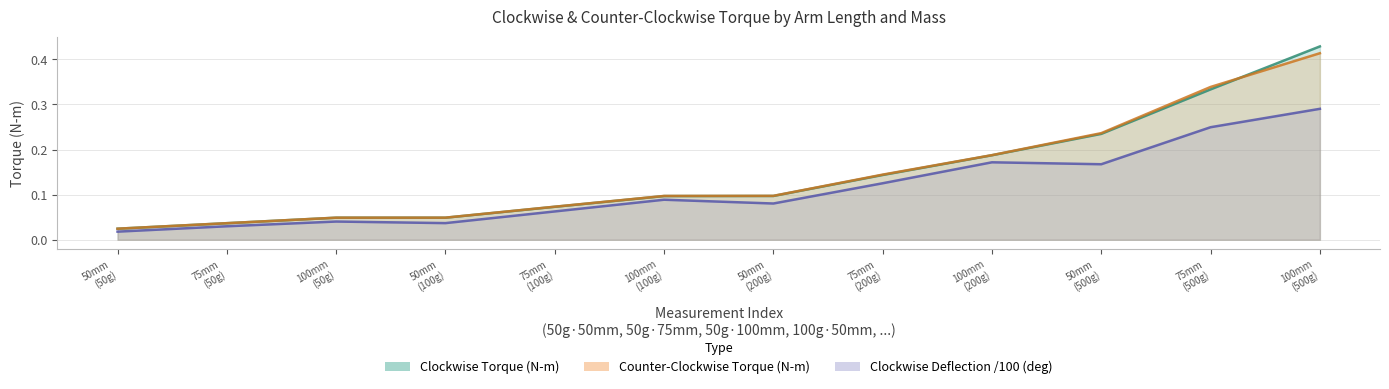

The value of Clockwise Deflection (deg) at 50mm (50g) is 0.0. True or false?

False